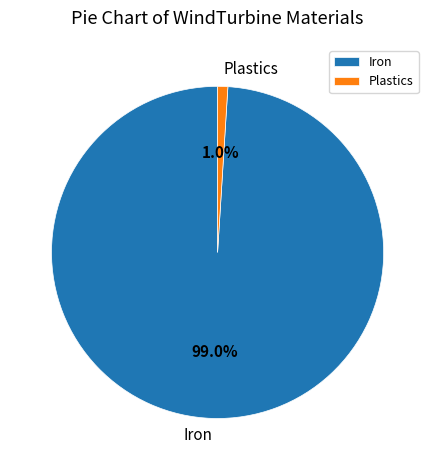

Rank the categories by value from highest to lowest.

Iron, Plastics